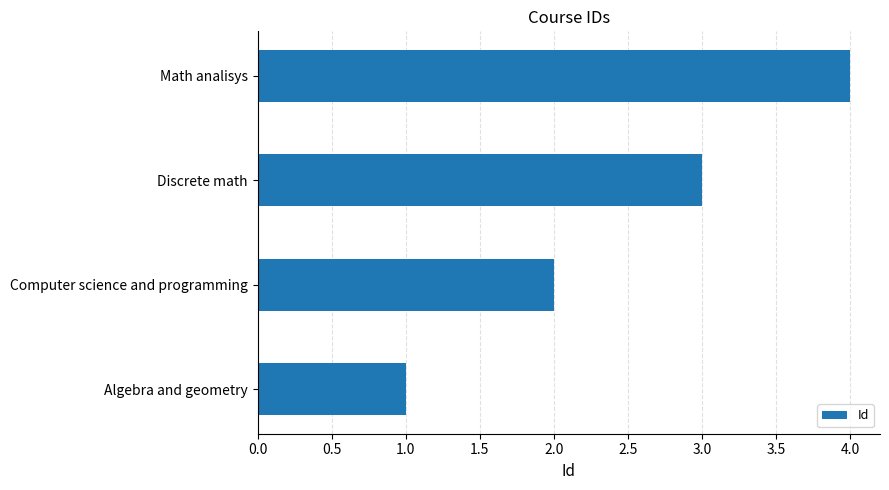

What is the difference between the maximum and minimum values?

3